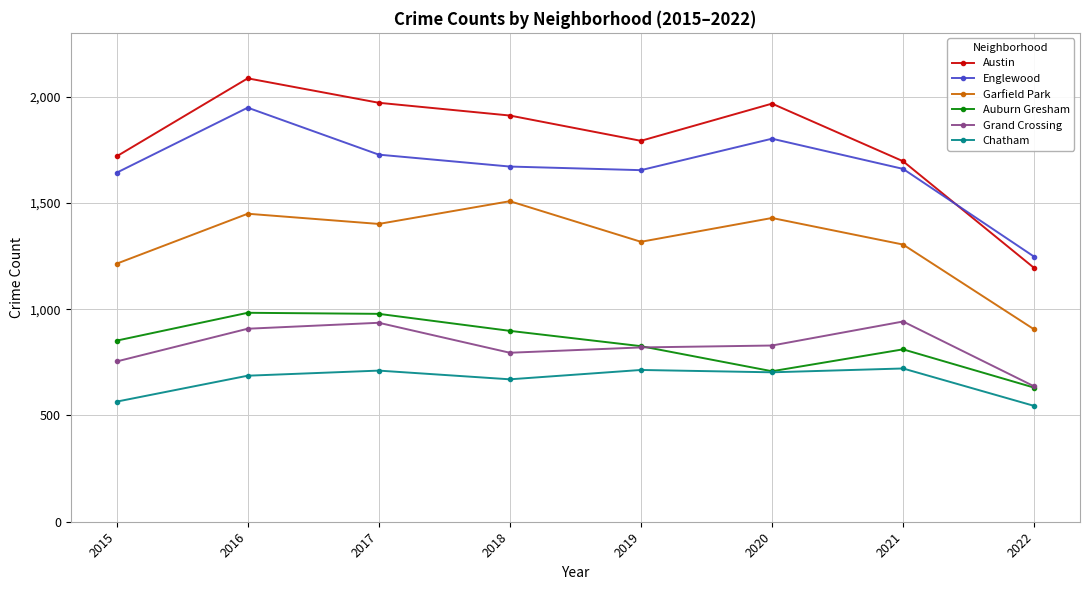

What is the approximate value of Chatham at 2021?

721